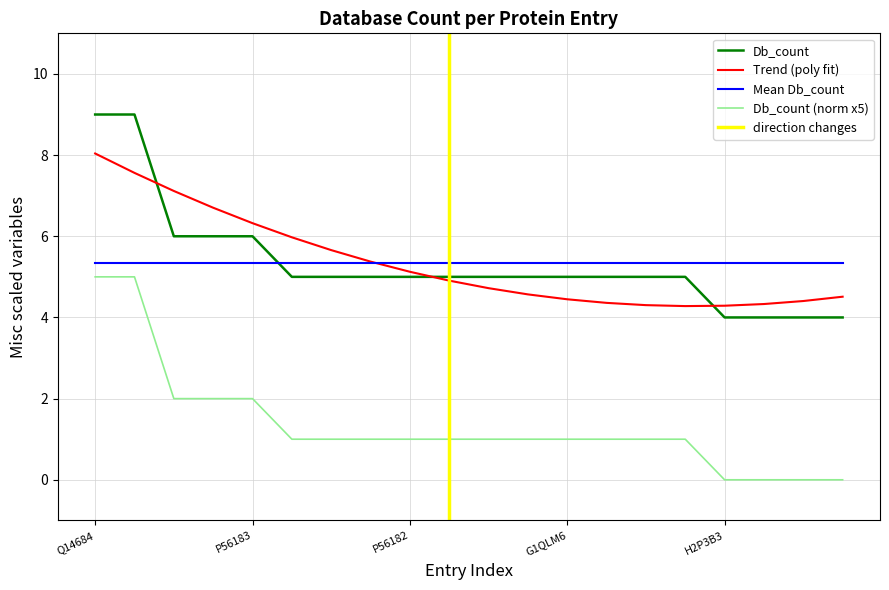

The value at Q14684 is 9. True or false?

True